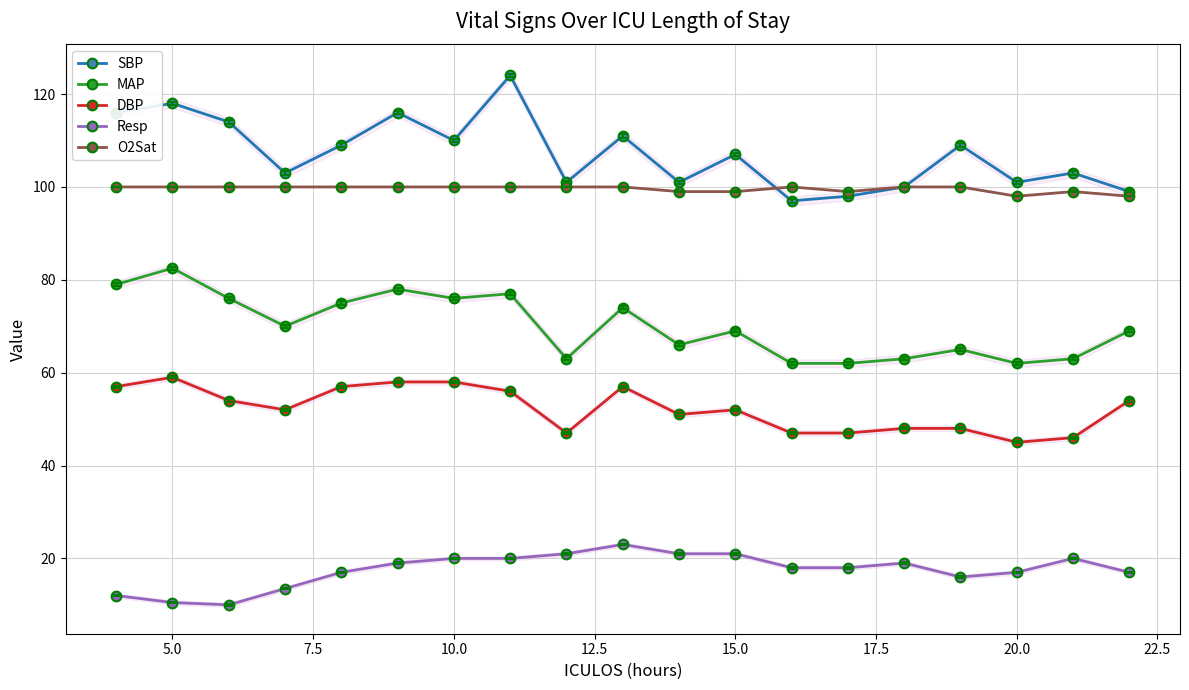

Reading right to left, extract all data points from this chart.

SBP: 99.0	103.0	101.0	109.0	100.0	98.0	97.0	107.0	101.0	111.0	101.0	124.0	110.0	116.0	109.0	103.0	114.0	118.0	116.0
MAP: 69.0	63.0	62.0	65.0	63.0	62.0	62.0	69.0	66.0	74.0	63.0	77.0	76.0	78.0	75.0	70.0	76.0	82.5	79.0
DBP: 54.0	46.0	45.0	48.0	48.0	47.0	47.0	52.0	51.0	57.0	47.0	56.0	58.0	58.0	57.0	52.0	54.0	59.0	57.0
Resp: 17.0	20.0	17.0	16.0	19.0	18.0	18.0	21.0	21.0	23.0	21.0	20.0	20.0	19.0	17.0	13.5	10.0	10.5	12.0
O2Sat: 98.0	99.0	98.0	100.0	100.0	99.0	100.0	99.0	99.0	100.0	100.0	100.0	100.0	100.0	100.0	100.0	100.0	100.0	100.0